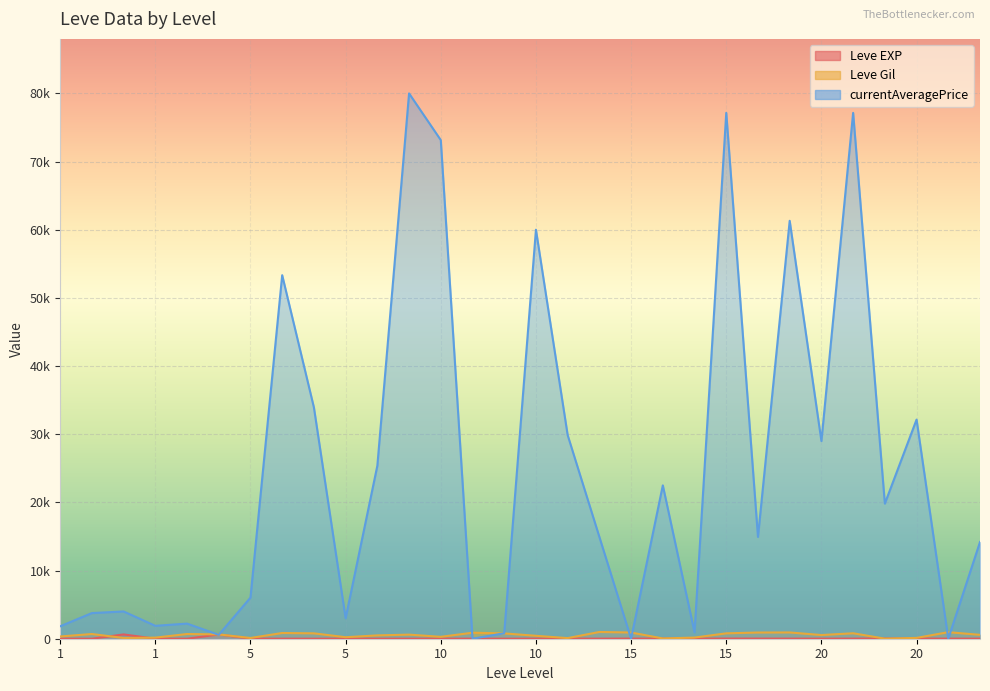

At how many categories does at least one series exceed 22010?

13